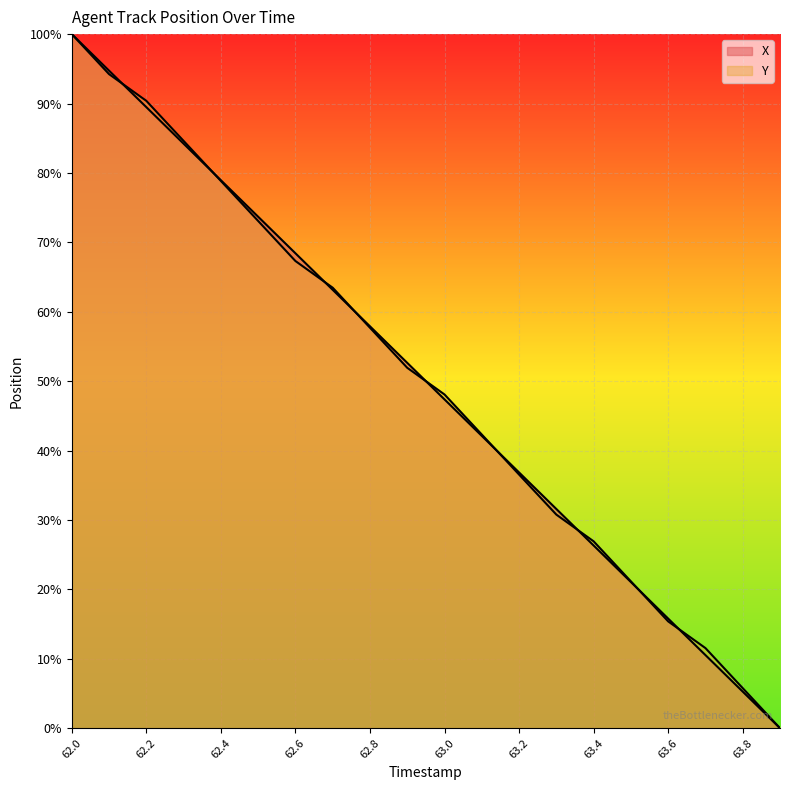

Rank the series by their average value, from highest to lowest.

X, Y